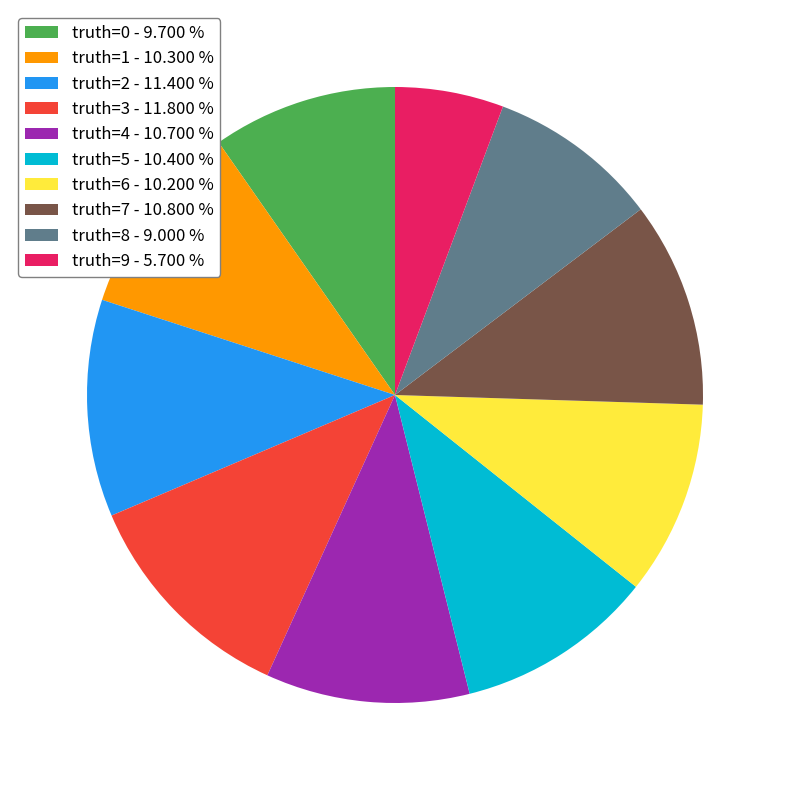

Between truth=6 - 10.200 % and truth=0 - 9.700 %, which is larger?

truth=6 - 10.200 %